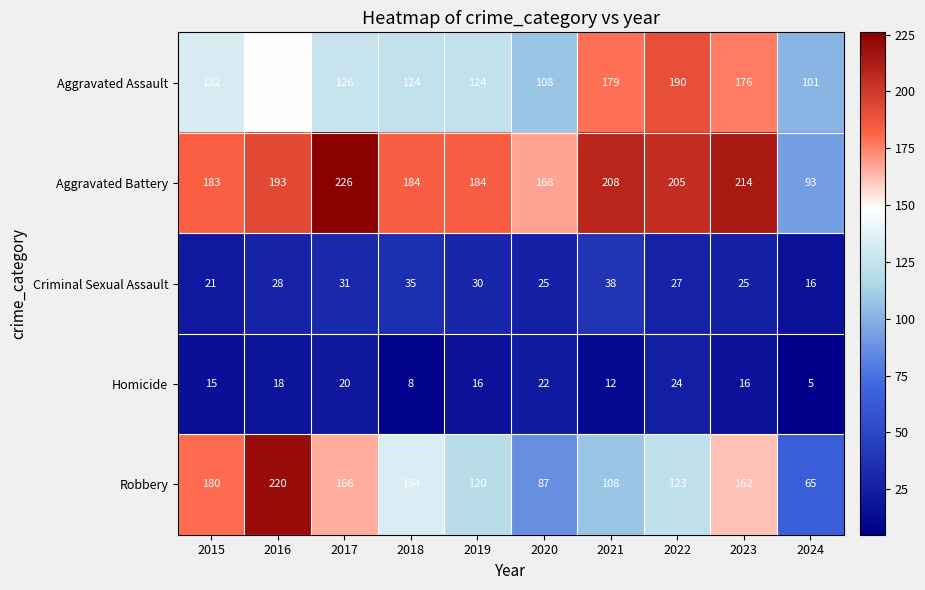

The value of Robbery at 2021 is 62. True or false?

False